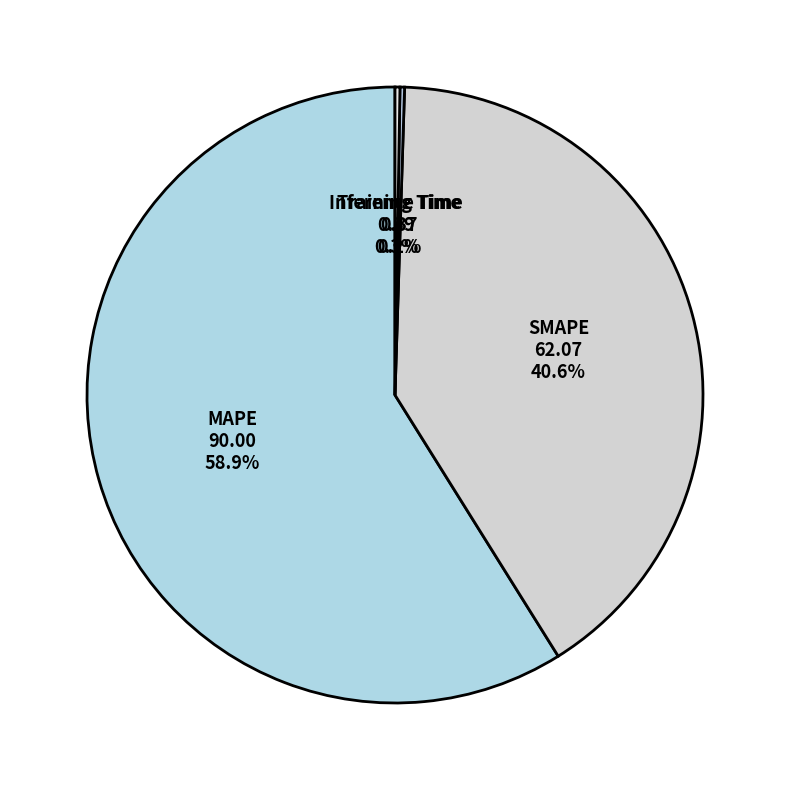

Is MAPE the majority of the pie?

Yes